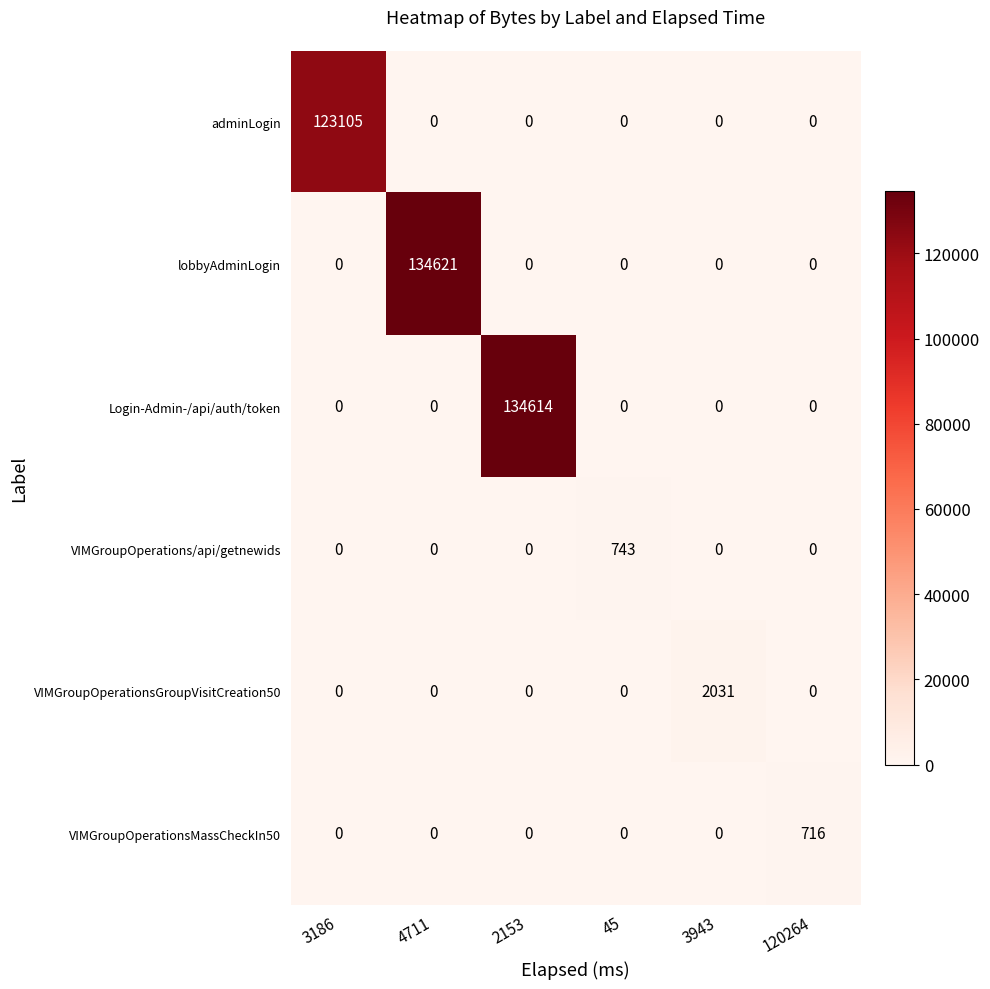

What is the spread (max minus min) of values at 3186?

123105